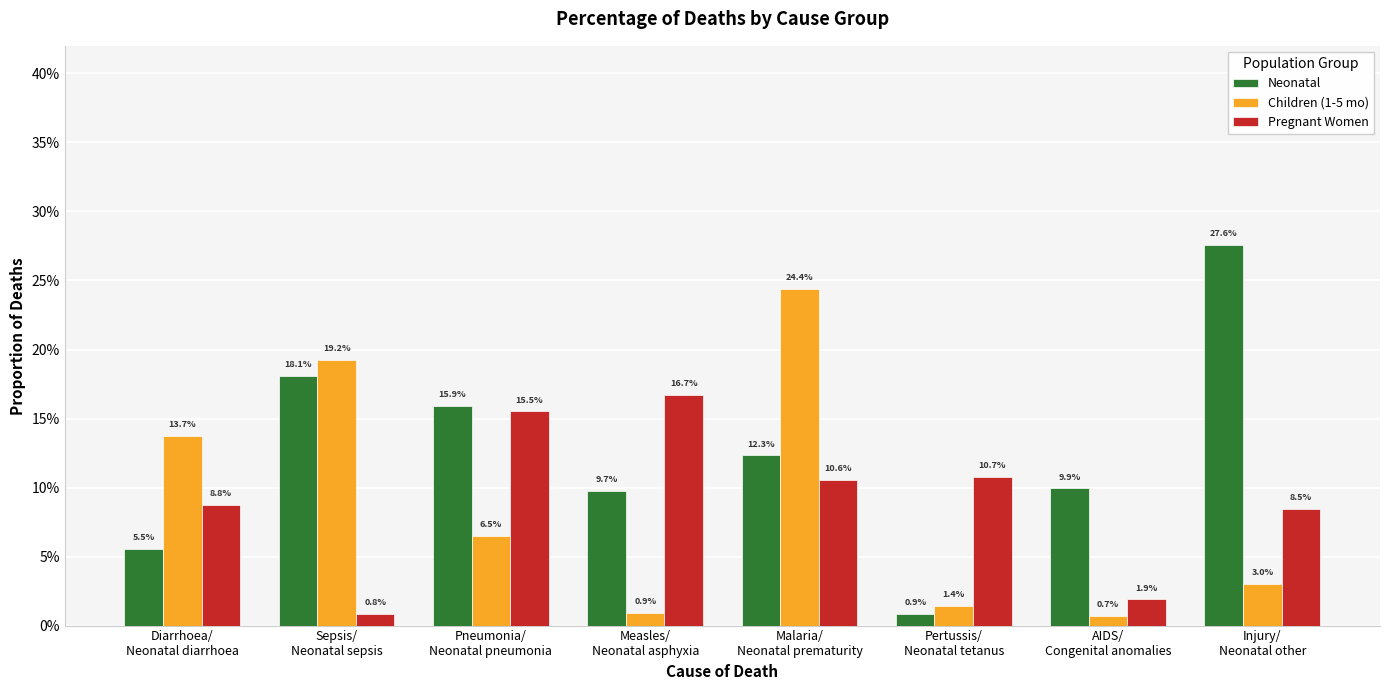

Which series has the widest spread of values?

Neonatal